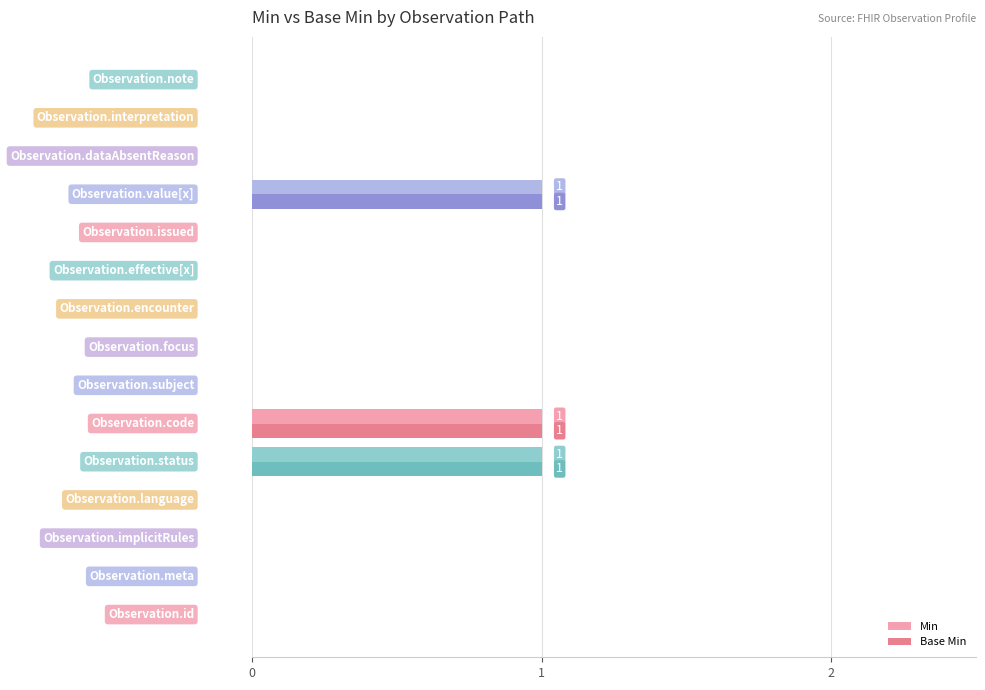

What is the sum of all Min values?

3